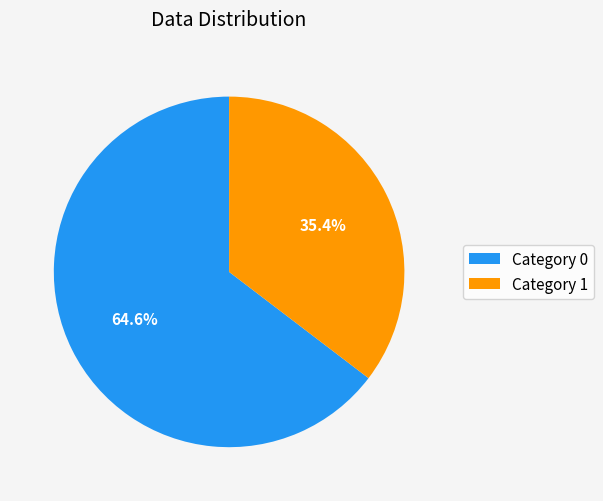

How many slices are in this pie chart?

2